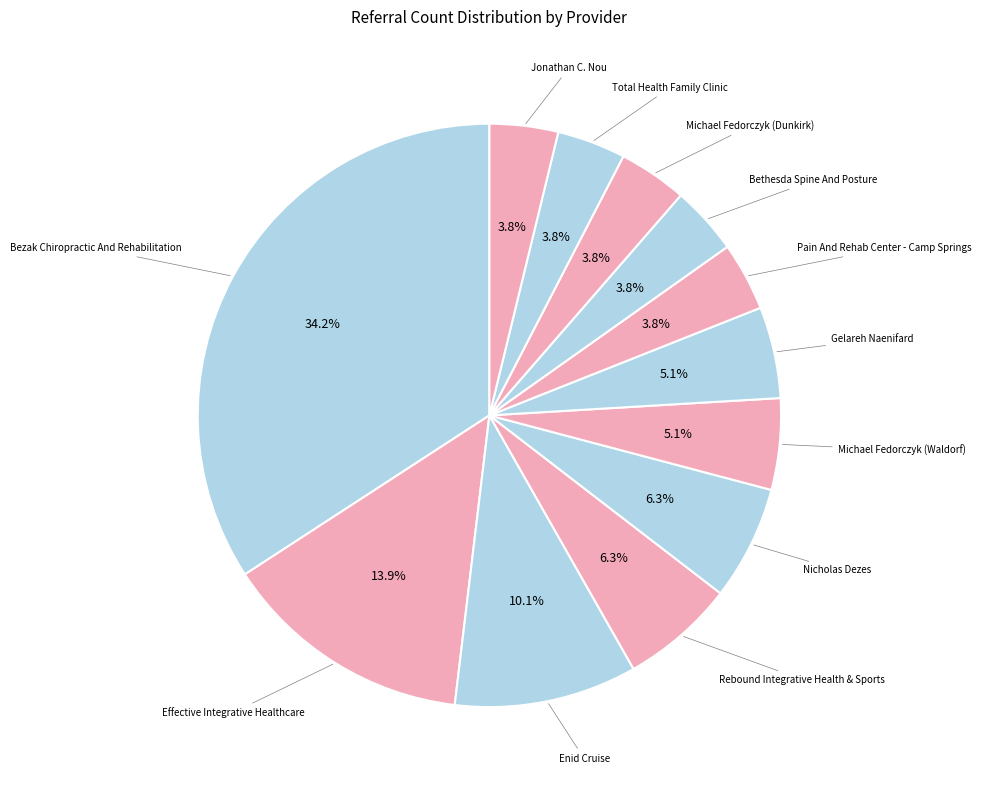

How many segments does this pie chart have?

12